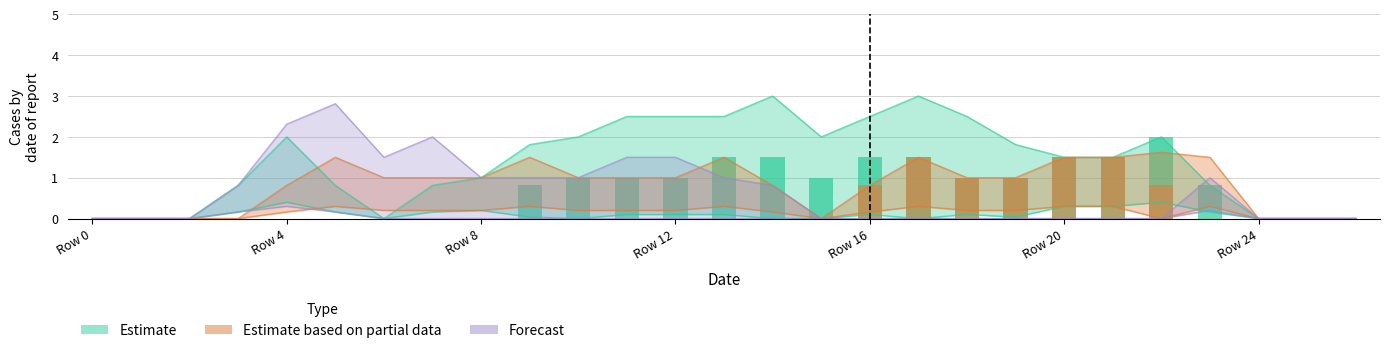

How many distinct data groups are displayed?

3